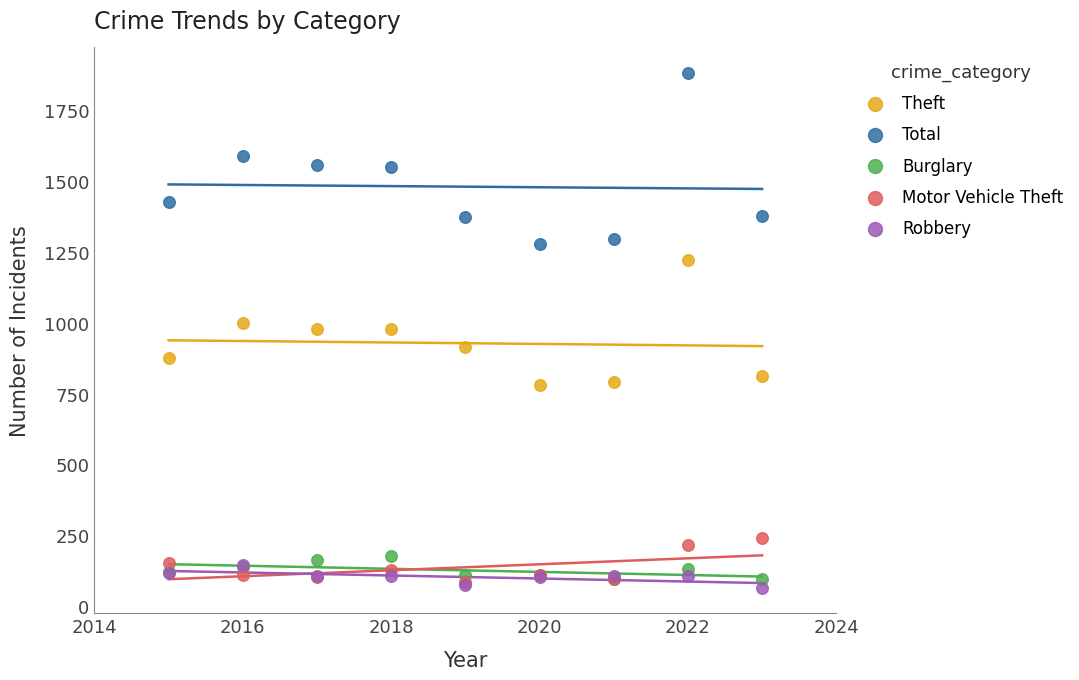

Which series has the largest Y range (max minus min)?

Total